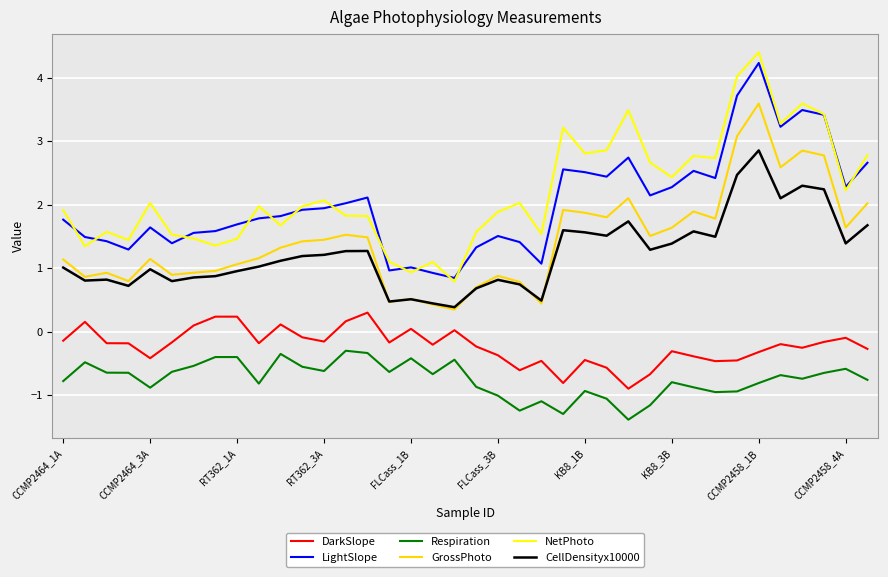

What is the minimum value for GrossPhoto?

0.3